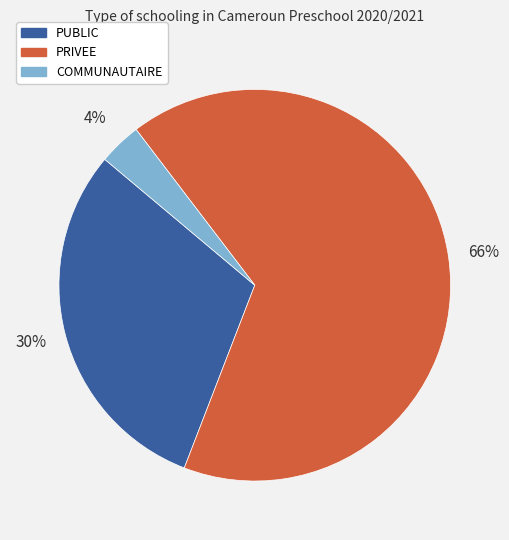

Is the sum of PUBLIC and PRIVEE greater than half?

Yes